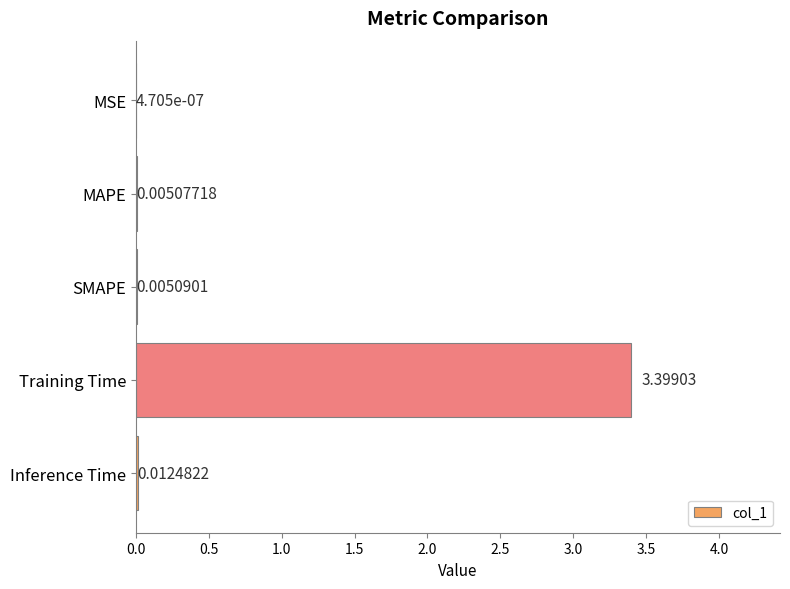

At which label is the value closest to 1?

Inference Time